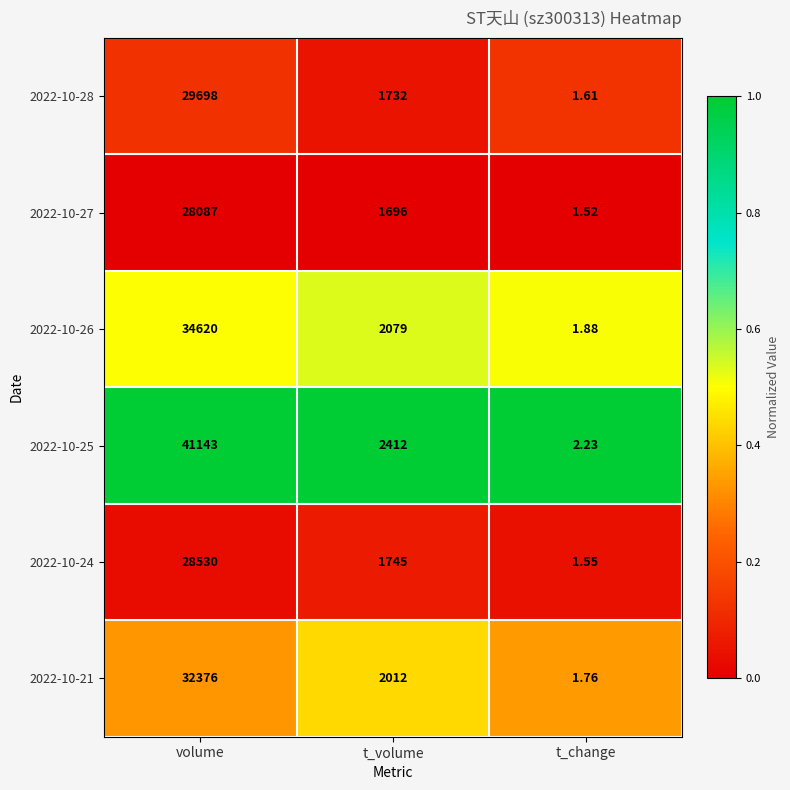

How many distinct data groups are displayed?

6